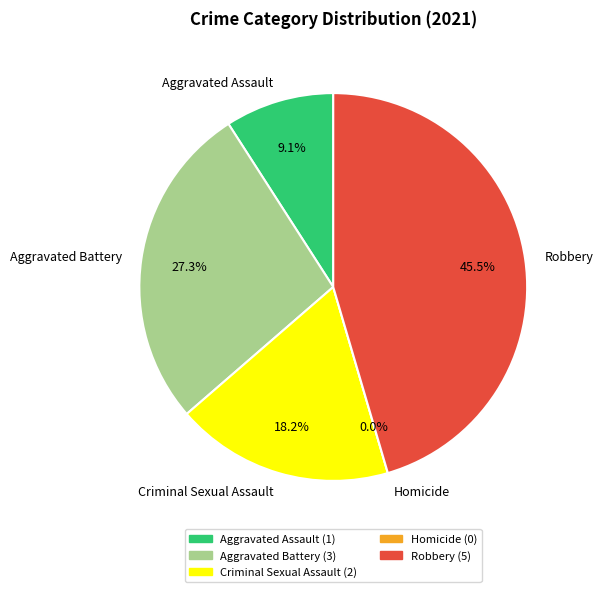

Rank the categories by value from lowest to highest.

Homicide, Aggravated Assault, Criminal Sexual Assault, Aggravated Battery, Robbery